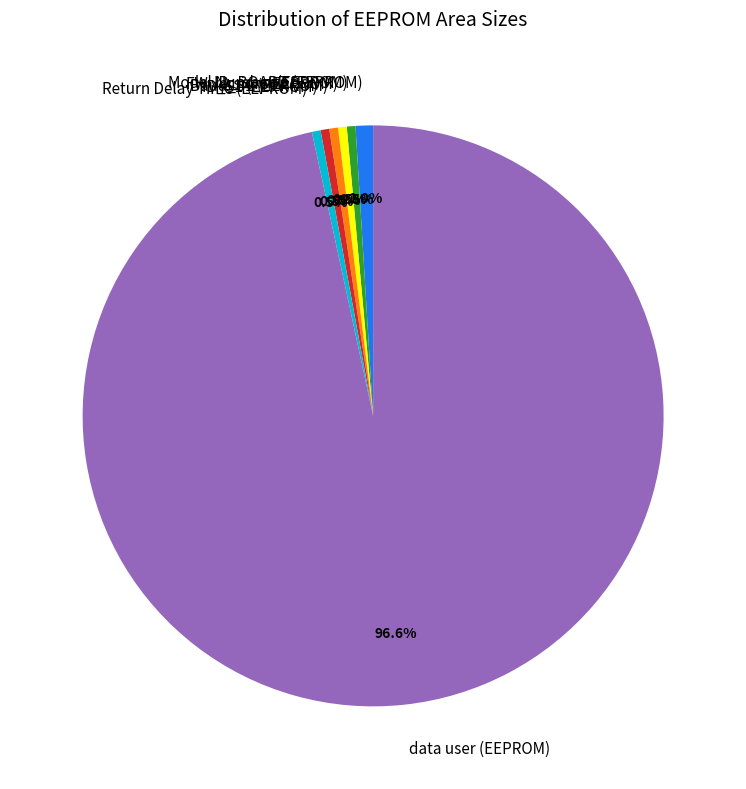

Is Return Delay Time (EEPROM) the majority of the pie?

No